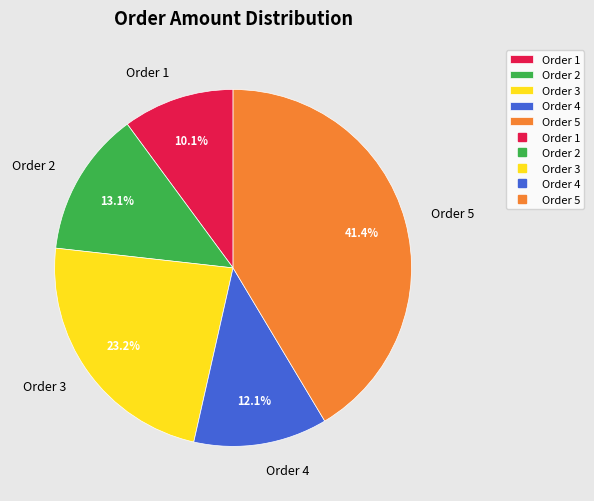

What is the ratio of the value at Order 1 to the value at Order 4?

0.8